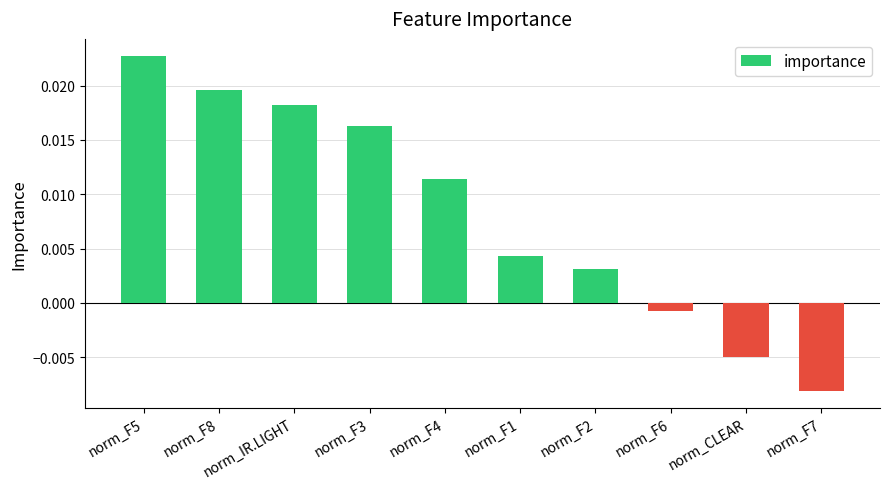

Are the bars horizontal?

No